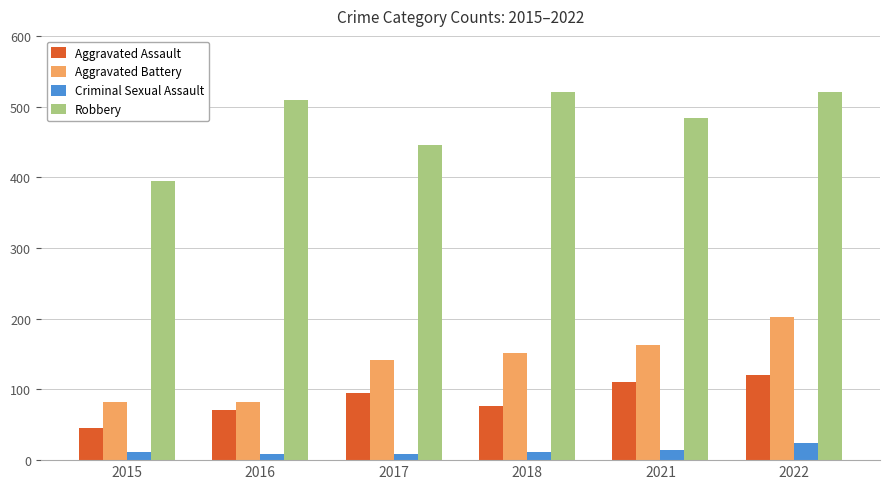

Rank the series by their maximum value, from lowest to highest.

Criminal Sexual Assault, Aggravated Assault, Aggravated Battery, Robbery